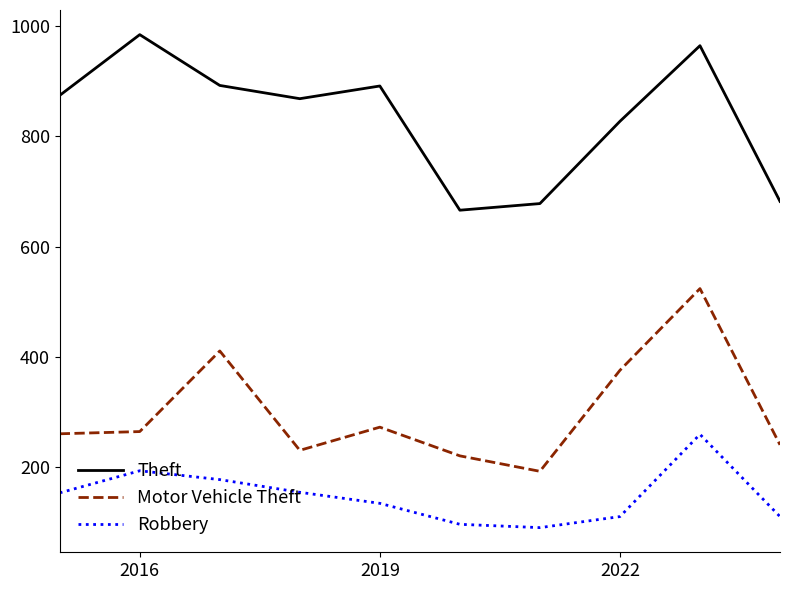

Which series has the largest total across all categories?

Theft